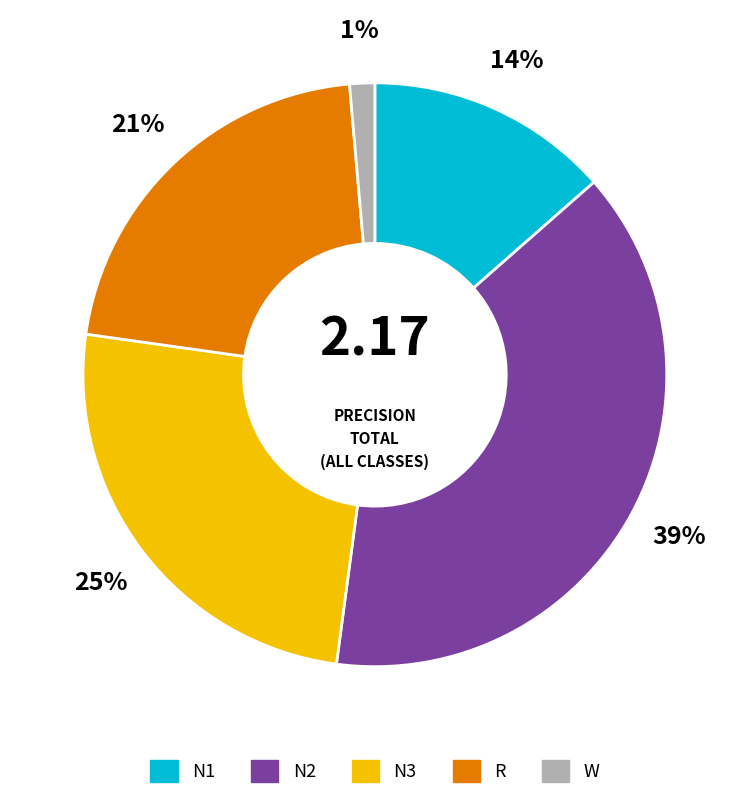

Is it true that R is 21% of the pie?

True